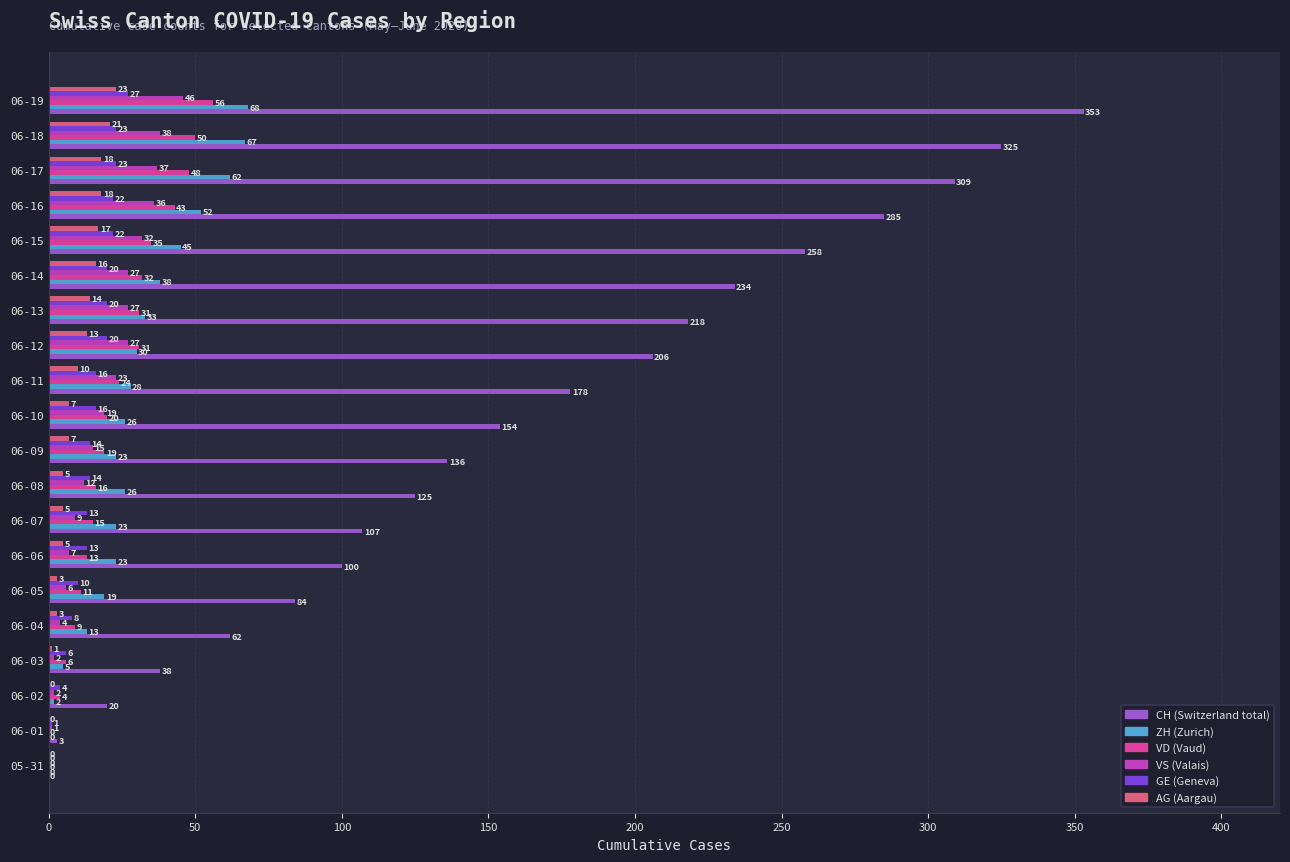

At which category is the sum across all series the highest?

06-19